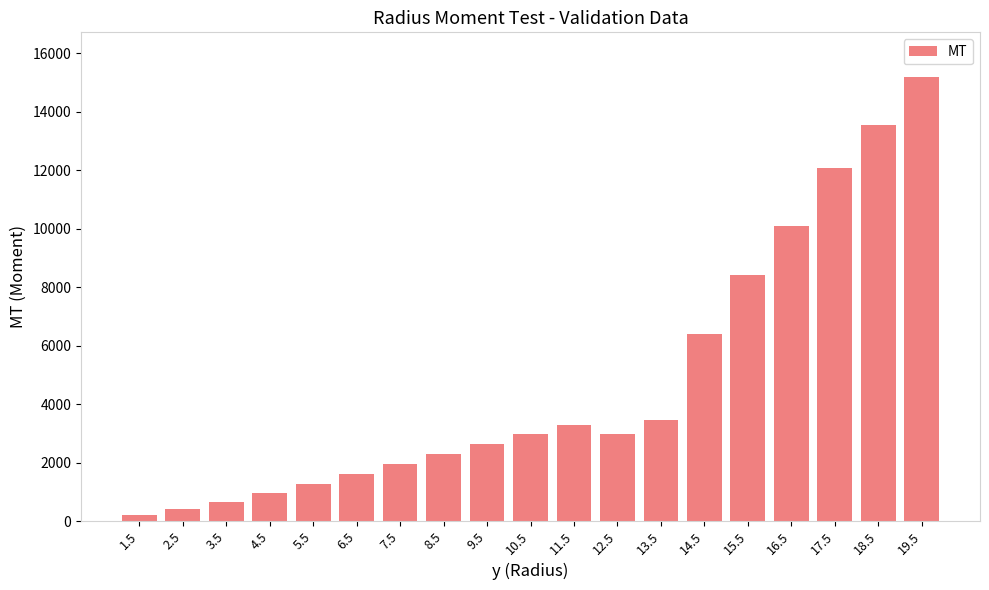

What is the value of the 14th bar from the left?

6402.4